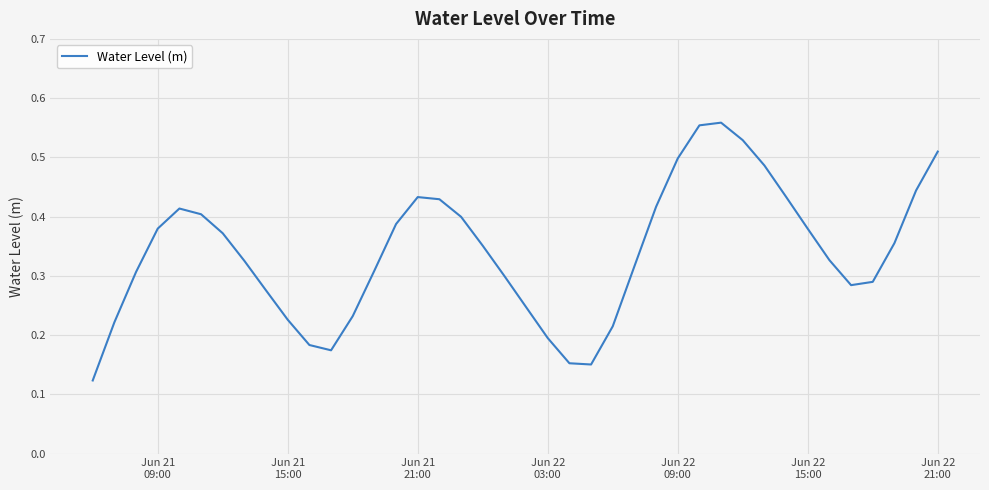

How many lines are shown in the chart?

1